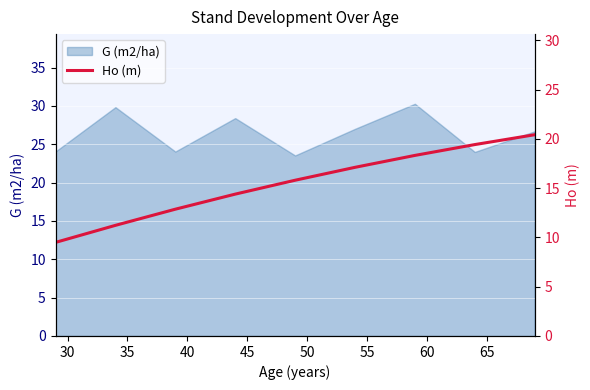

What is the minimum value for G (m2/ha)?

23.5